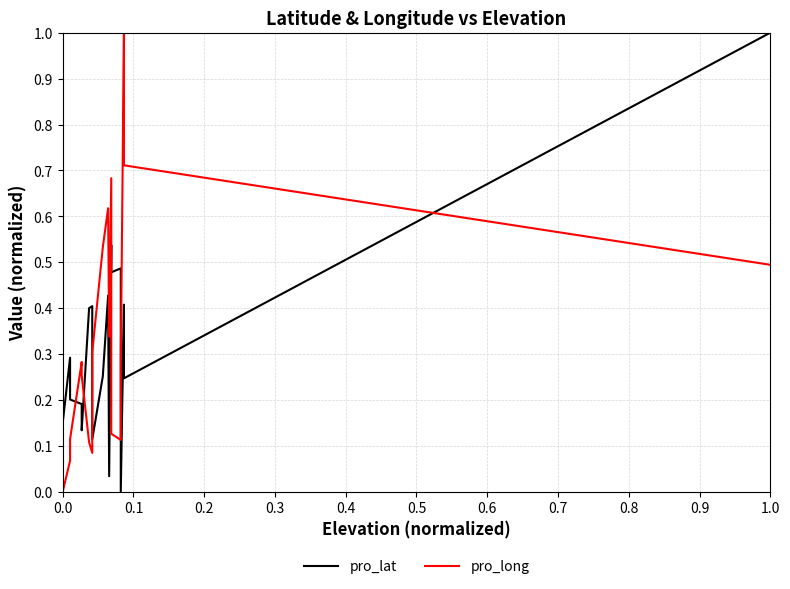

After their last crossing, which series has the higher values: pro_long or pro_lat?

pro_lat